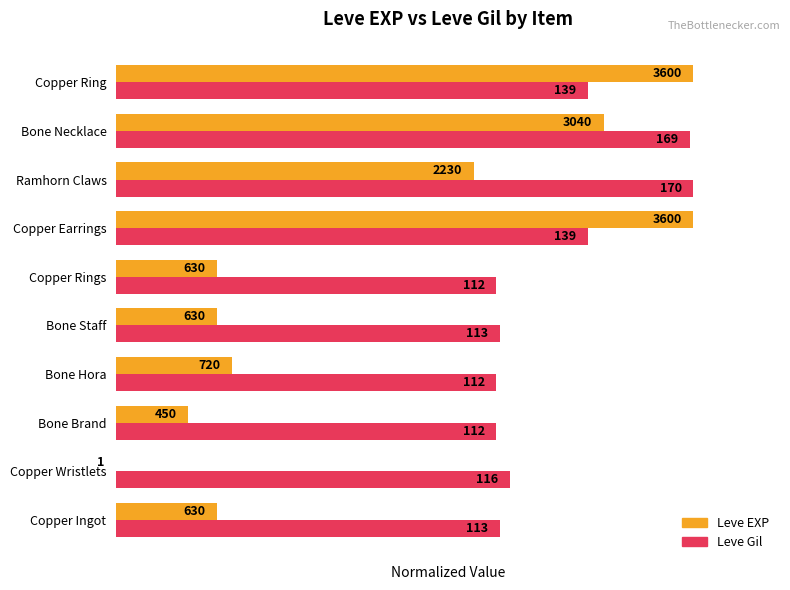

What are all the series names shown in the legend?

Leve EXP, Leve Gil